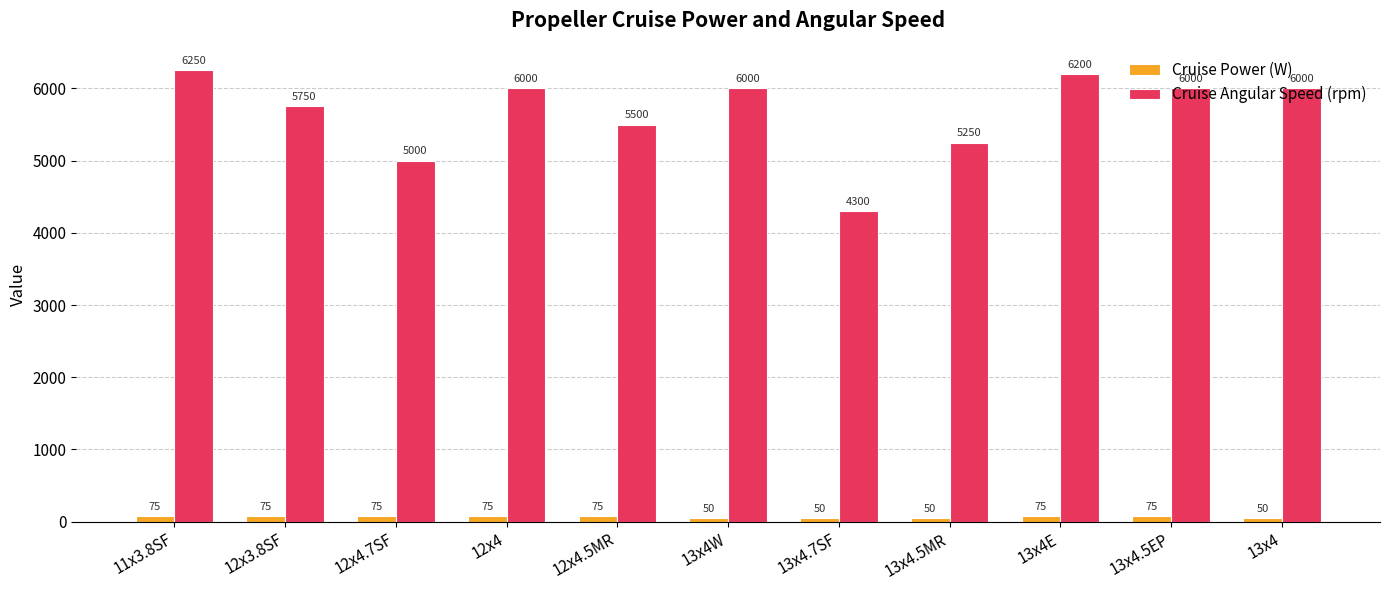

What is the label of the 1st bar from the right?

13x4